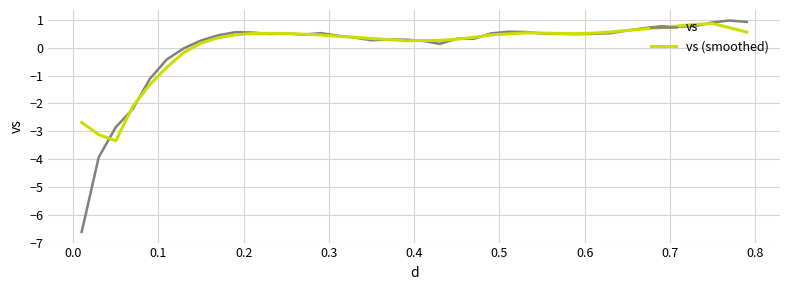

What is the minimum value for vs?

-6.6